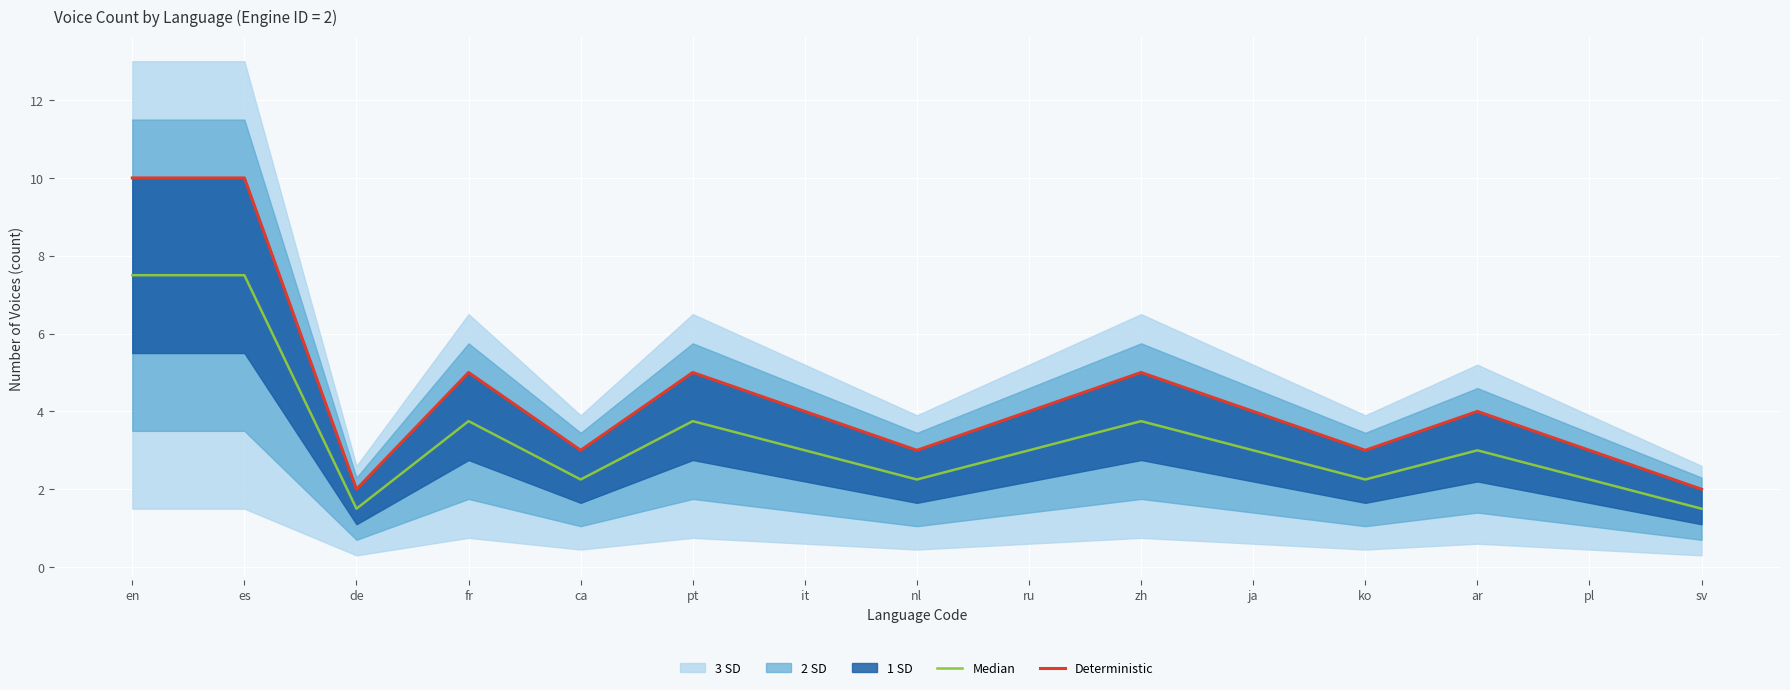

Where does the Deterministic series first go above 4?

en